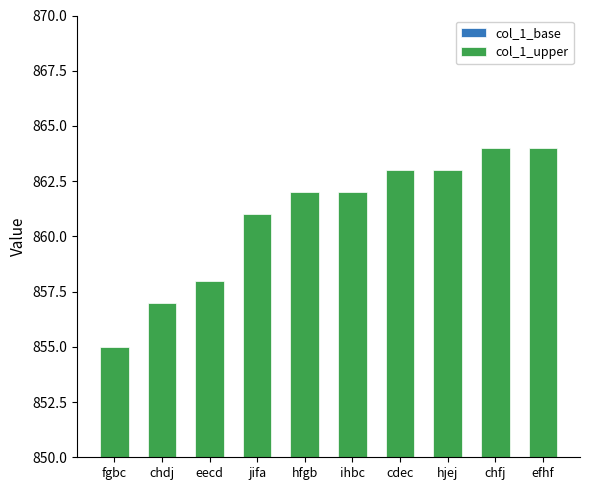

What are all the series names shown in the legend?

col_1_base, col_1_upper